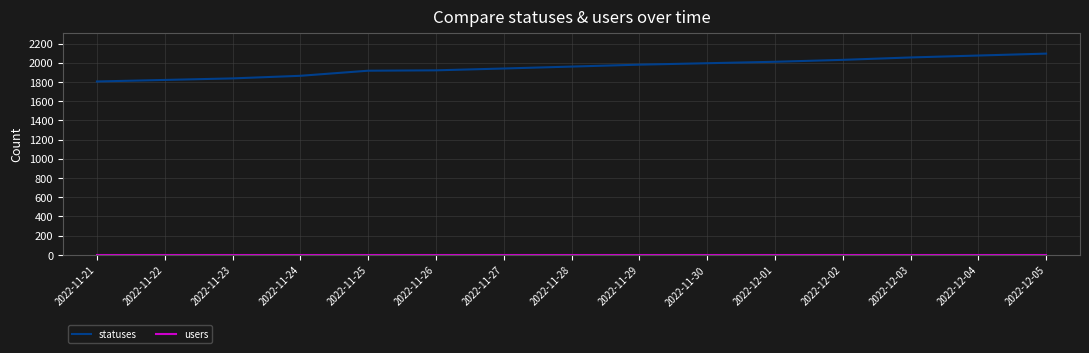

What is the total value across all series at 2022-12-02?

2033